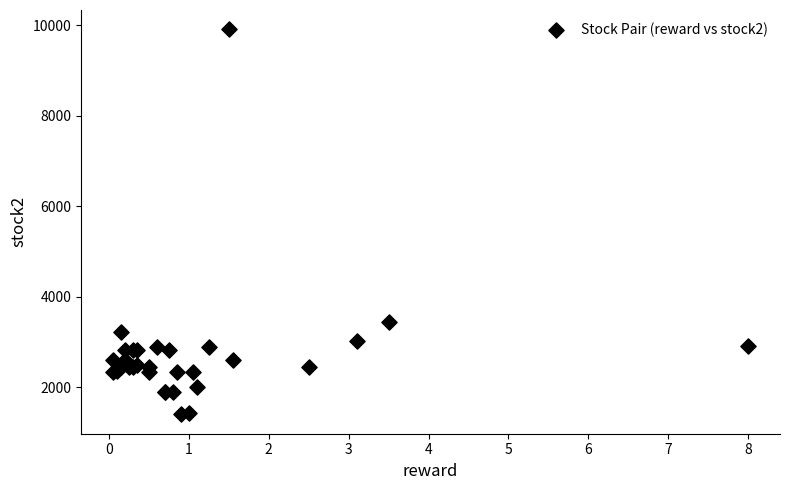

What Y value in the scatter plot is closest to 5656?

3443